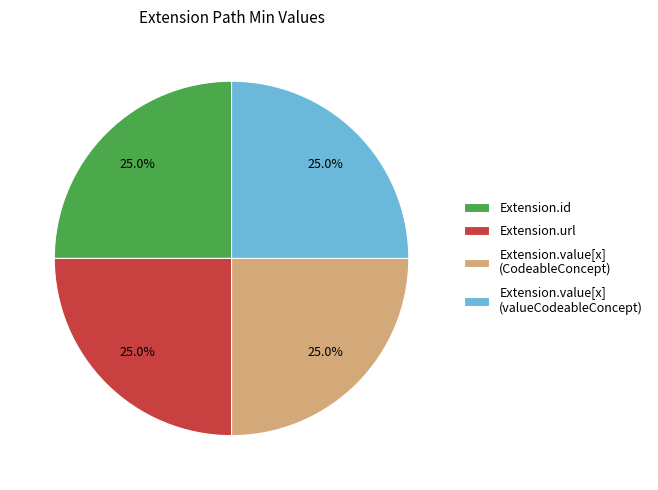

Is Extension.value[x] (CodeableConcept) the majority of the pie?

No